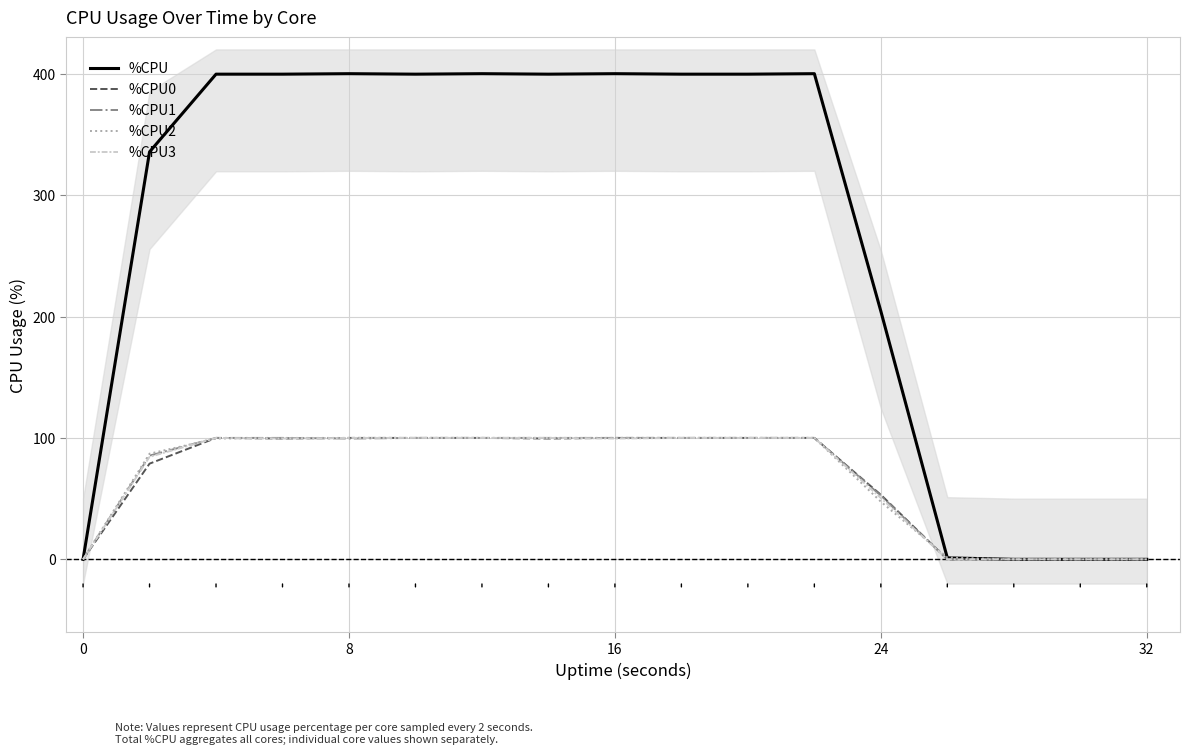

At how many categories does at least one series exceed 2?

12